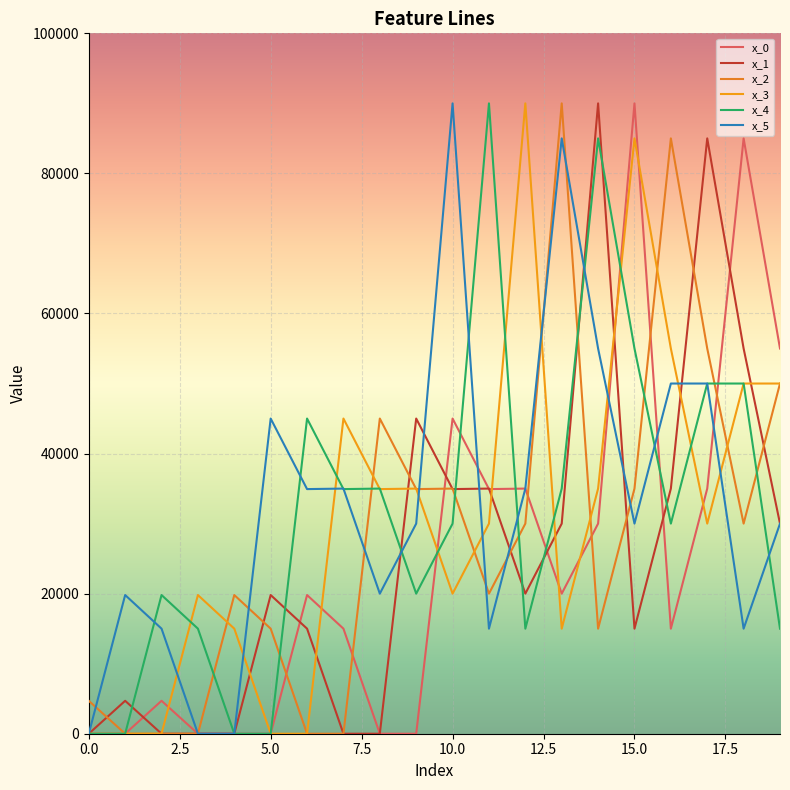

Does the chart have visible grid lines?

Yes